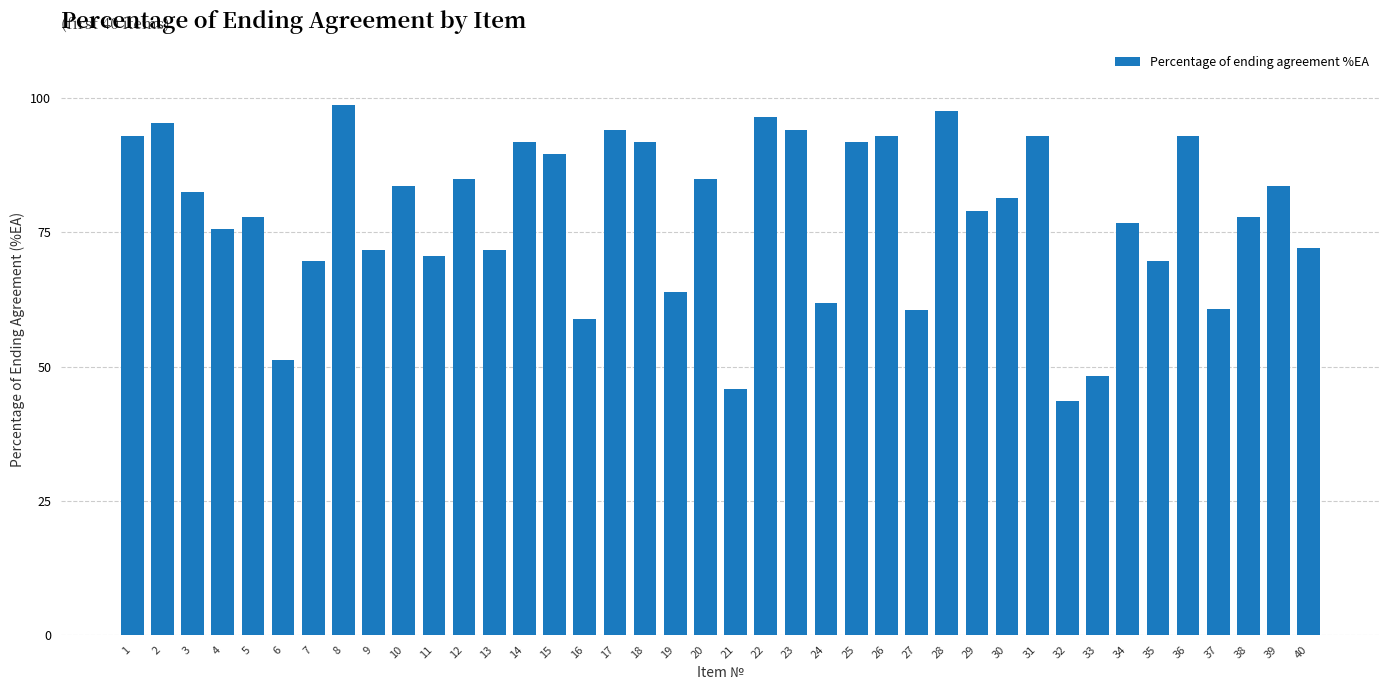

What is the change in value from 34 to 40?

-4.7